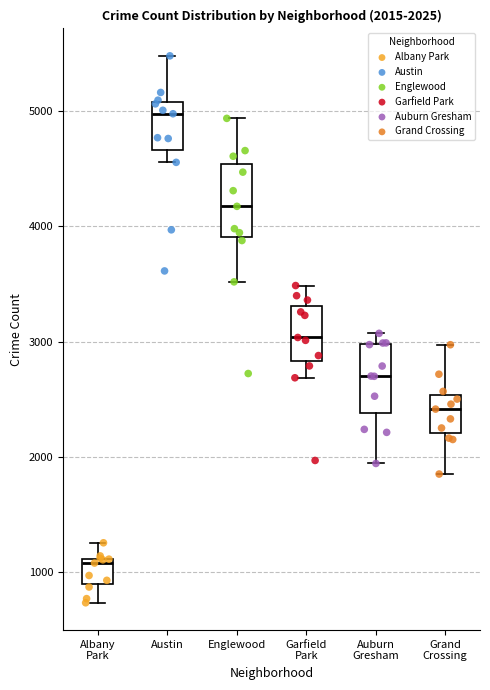

Which box has the lowest median line?

Albany Park